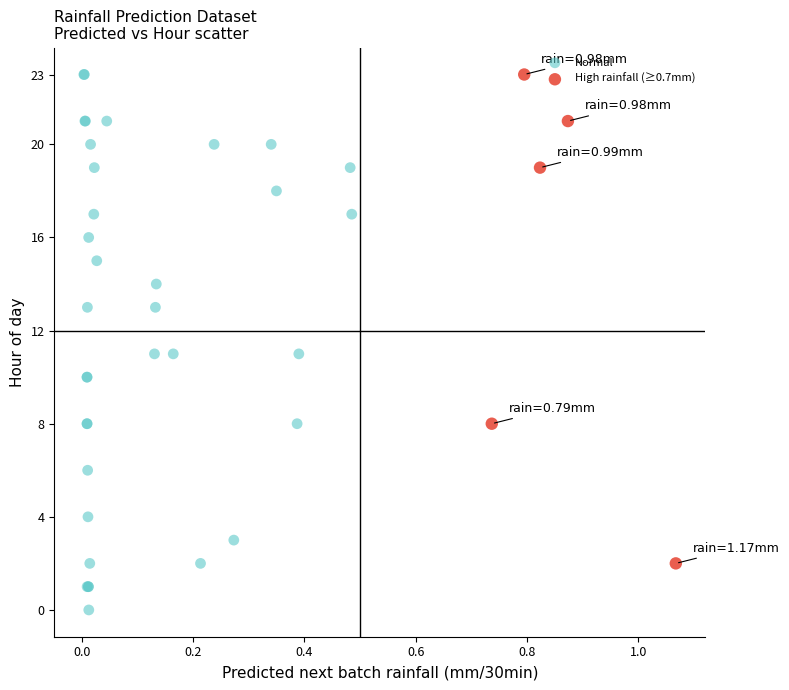

Which series contains the lowest Y value?

Normal